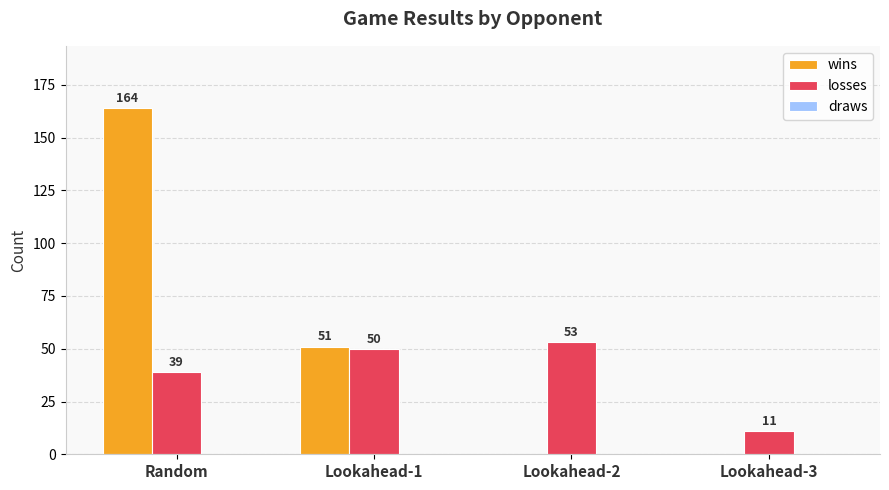

Where does the wins series first go above 51?

Random